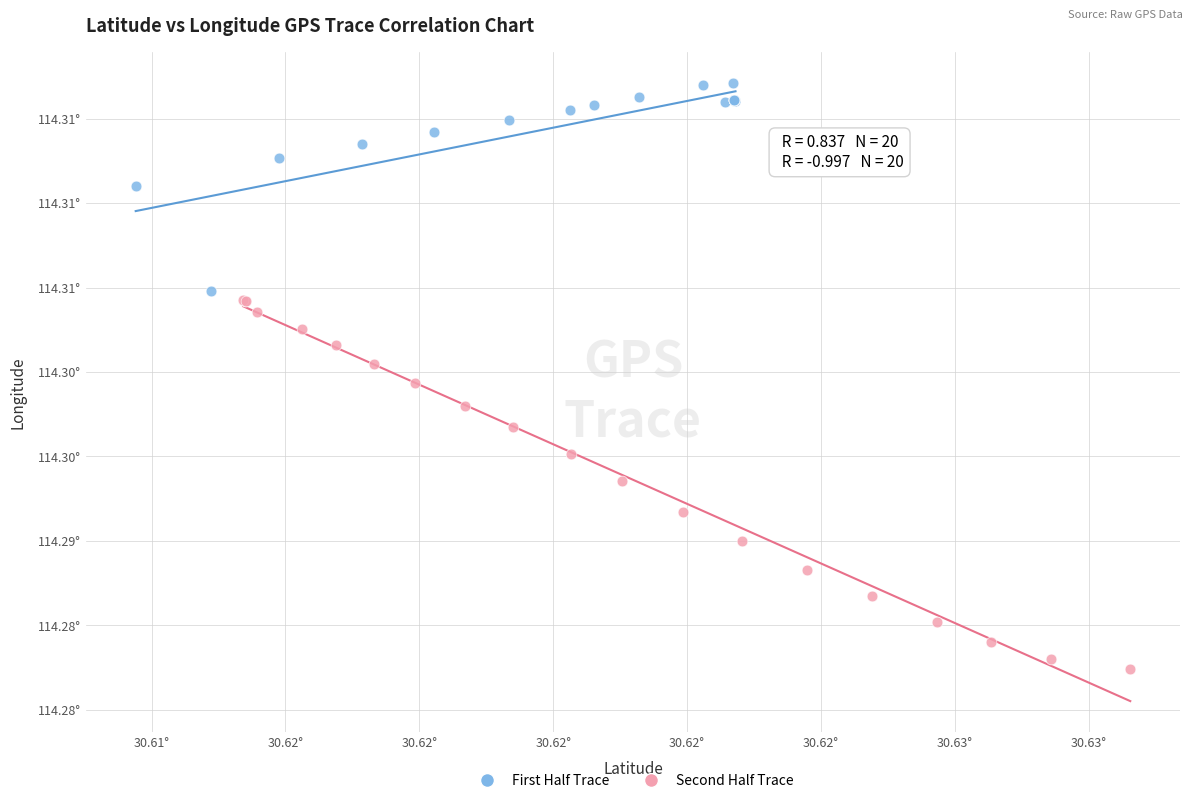

Which series reaches the minimum Y coordinate?

Second Half Trace